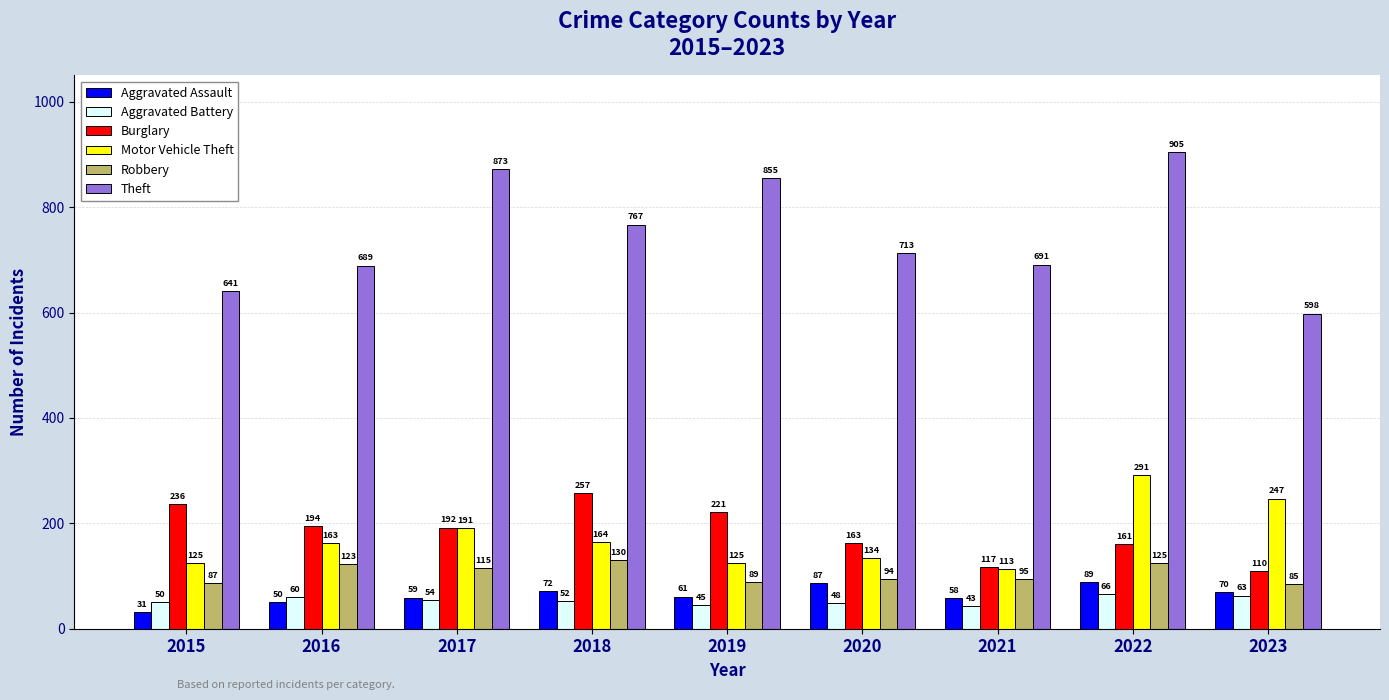

Is the value of Aggravated Assault at 2020 greater than the value of Aggravated Battery at 2015?

Yes